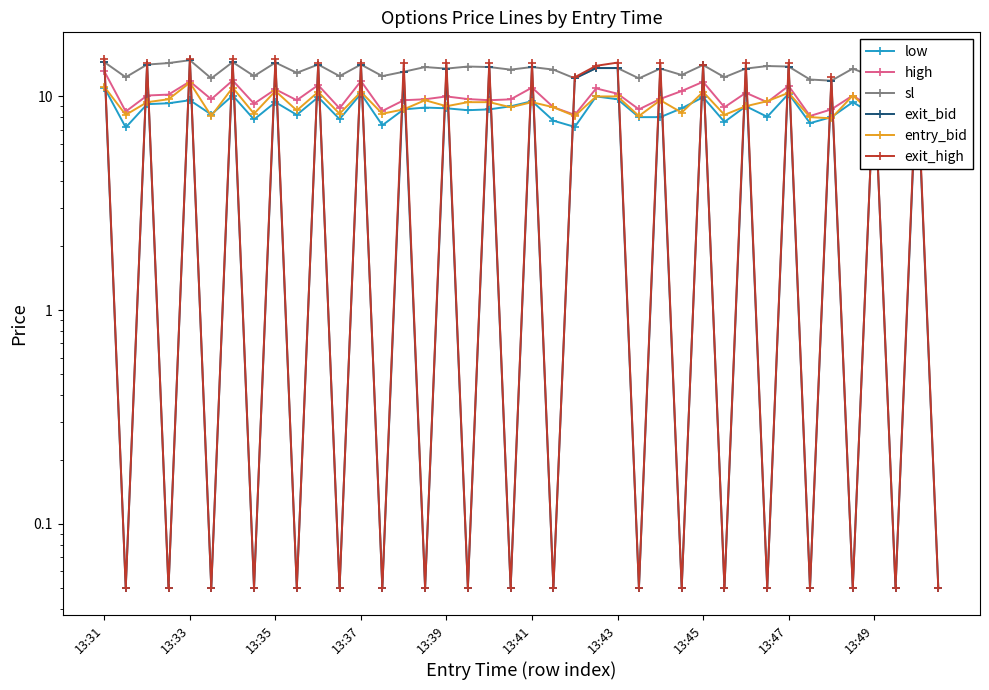

At which category is the sum across all series the highest?

13:31